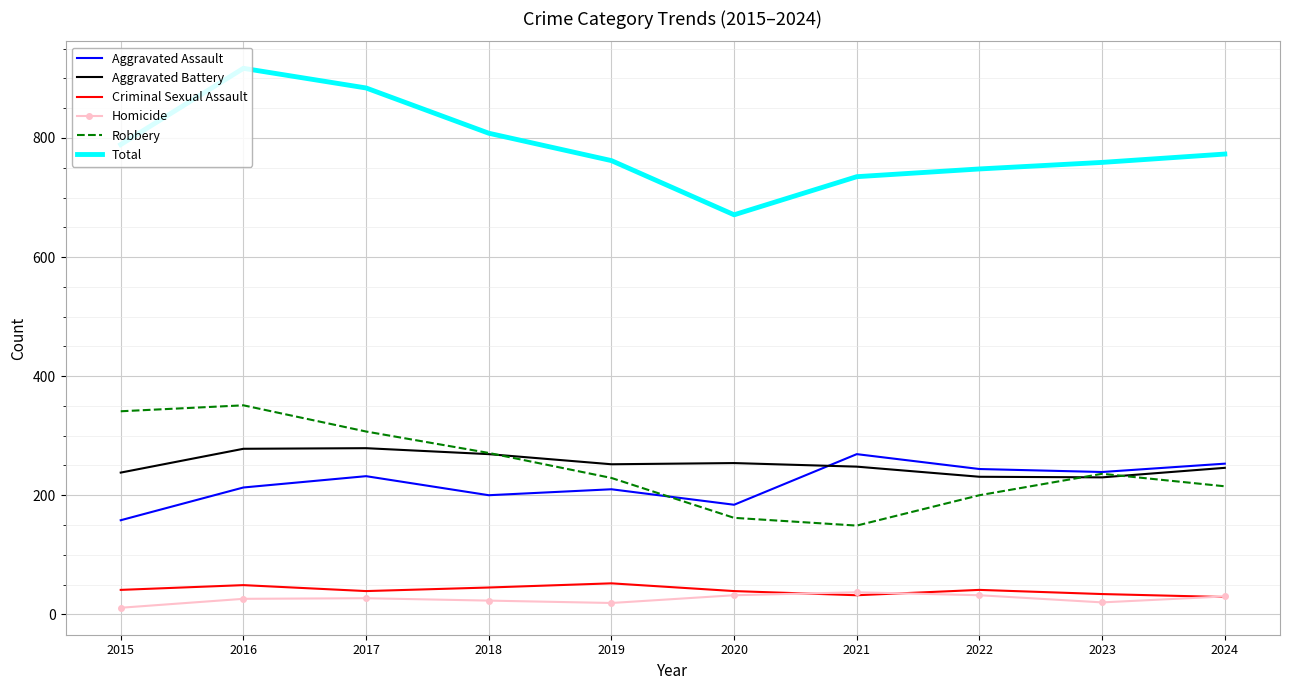

What is the difference between the maximum and minimum values in the Aggravated Assault series?

111